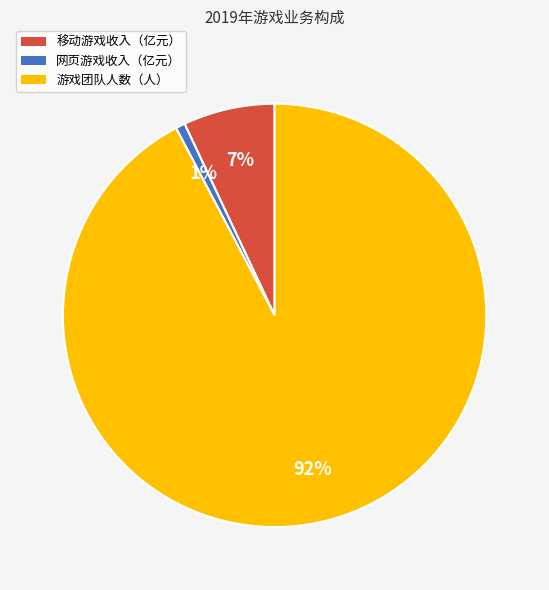

Does 移动游戏收入（亿元） account for over 50% of the chart?

No